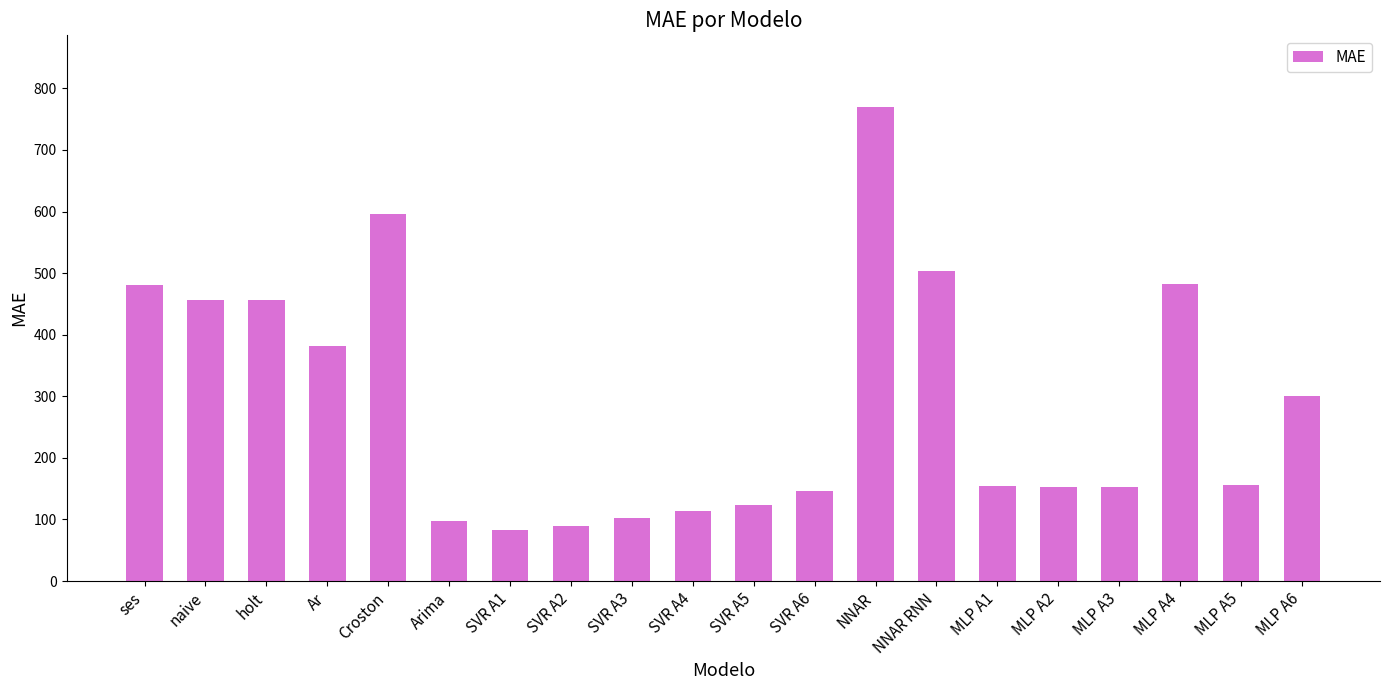

Approximately how many times larger is the value at NNAR compared to MLP A6?

2.6